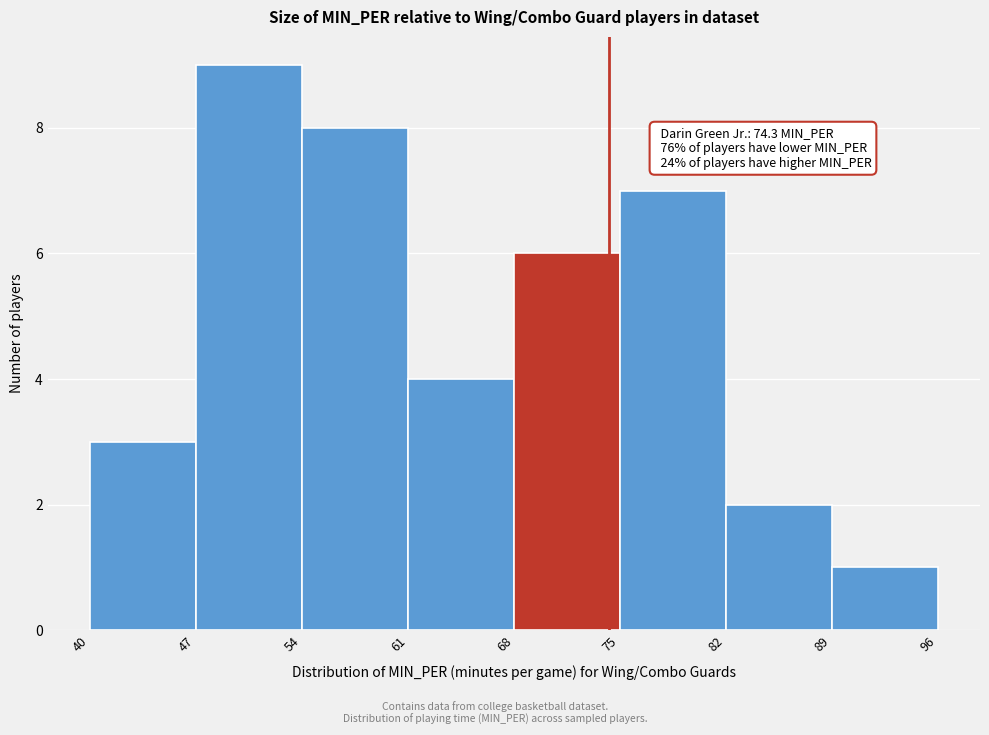

Over which range of the x-axis is the bar tallest?

47 to 54